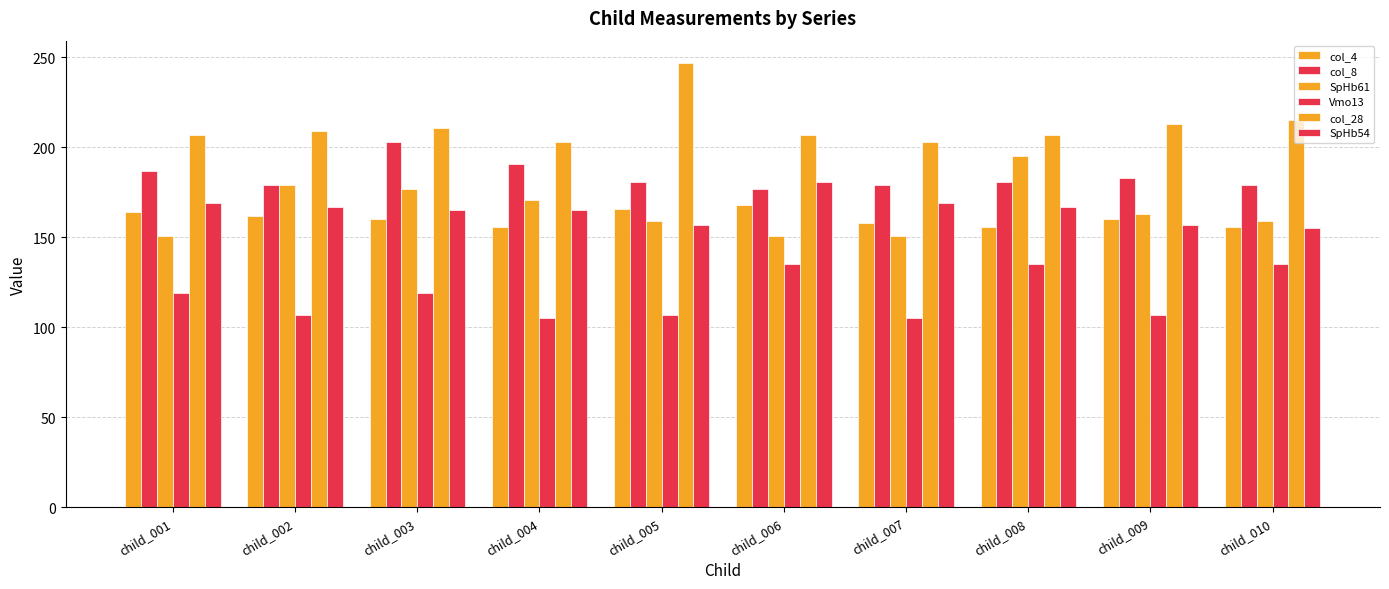

List the labels in order of col_8 value, largest first.

child_003, child_004, child_001, child_009, child_005, child_008, child_002, child_007, child_010, child_006